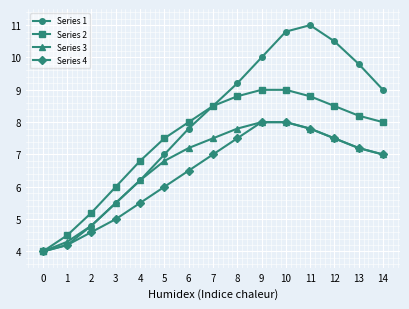

Rank the series by their average value, from highest to lowest.

Series 1, Series 2, Series 3, Series 4